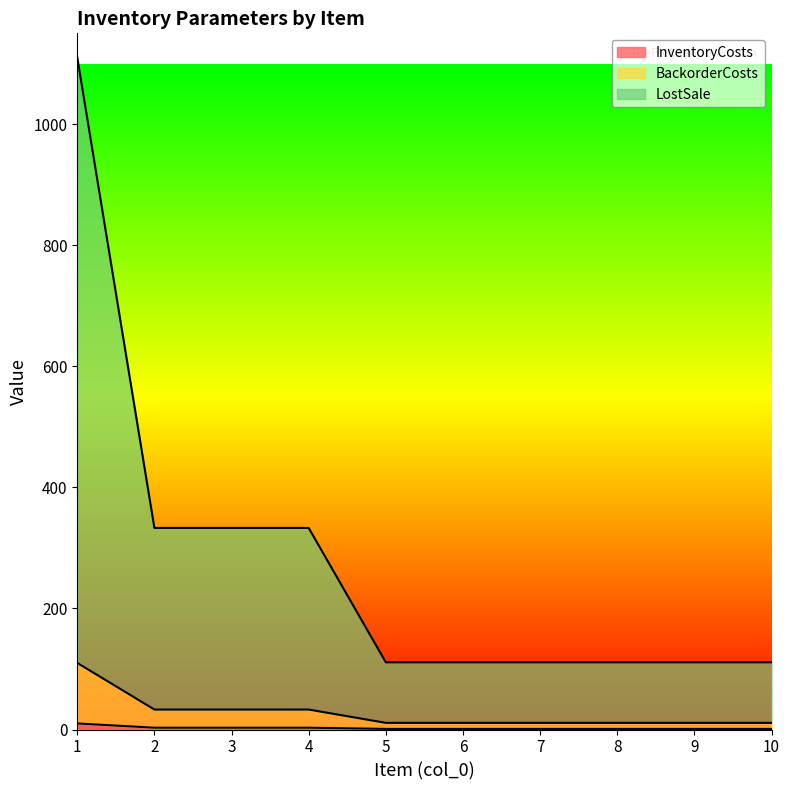

At how many categories does at least one series exceed 319?

4